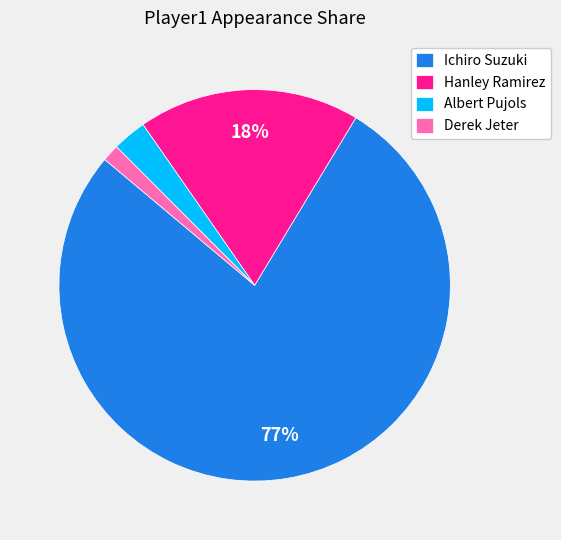

What is the smallest slice in the pie chart?

Derek Jeter